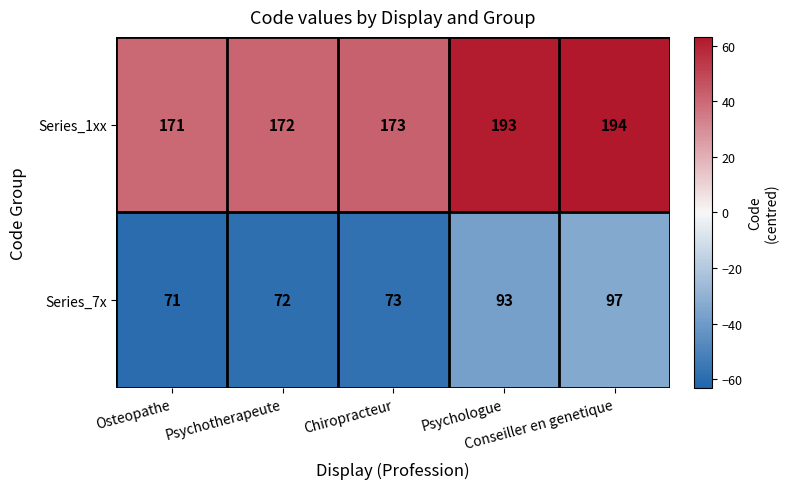

Which series has the largest total across all categories?

Series_1xx